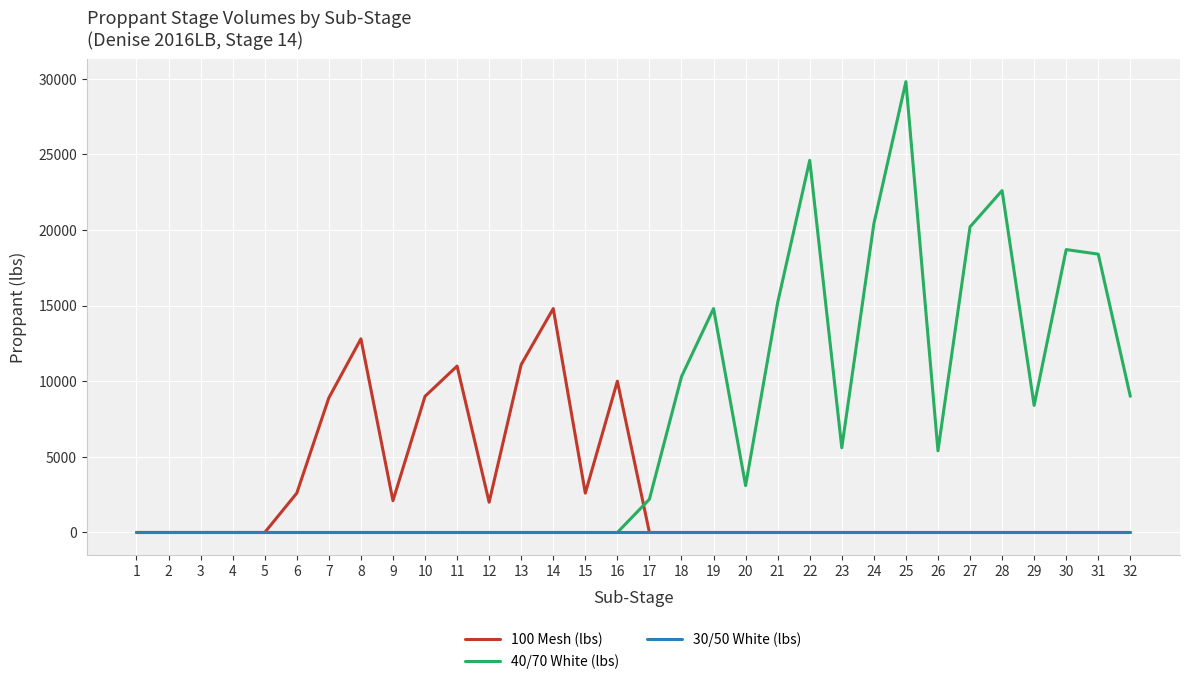

Between 20 and 31, which series saw the biggest shift?

40/70 White (lbs)